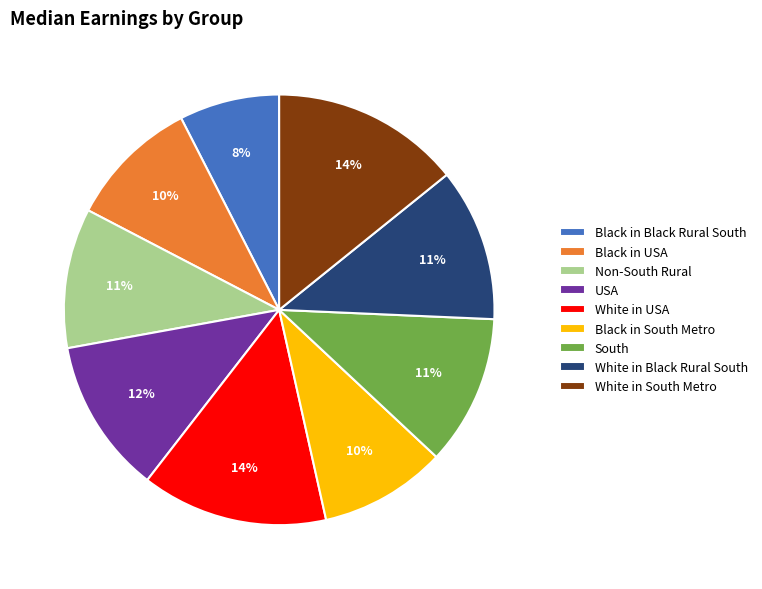

Is it true that White in South Metro is 14% of the pie?

True